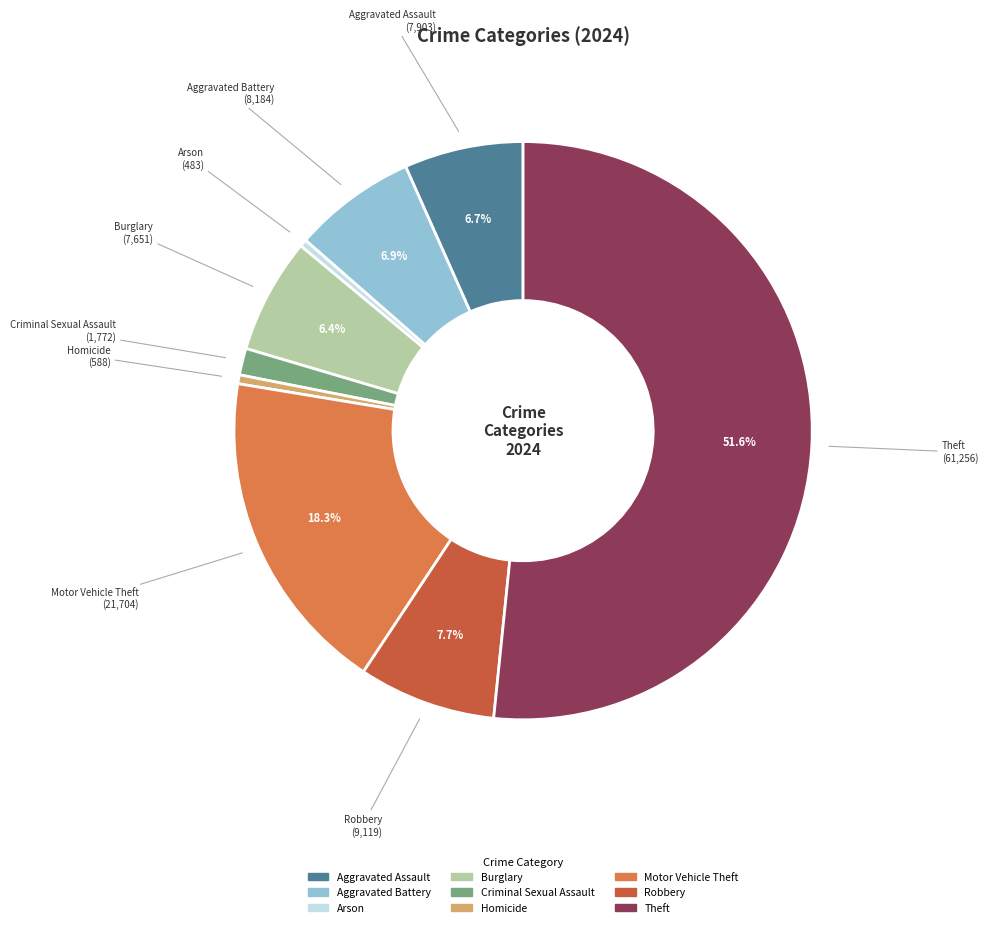

Which category has the biggest portion of the pie?

Theft